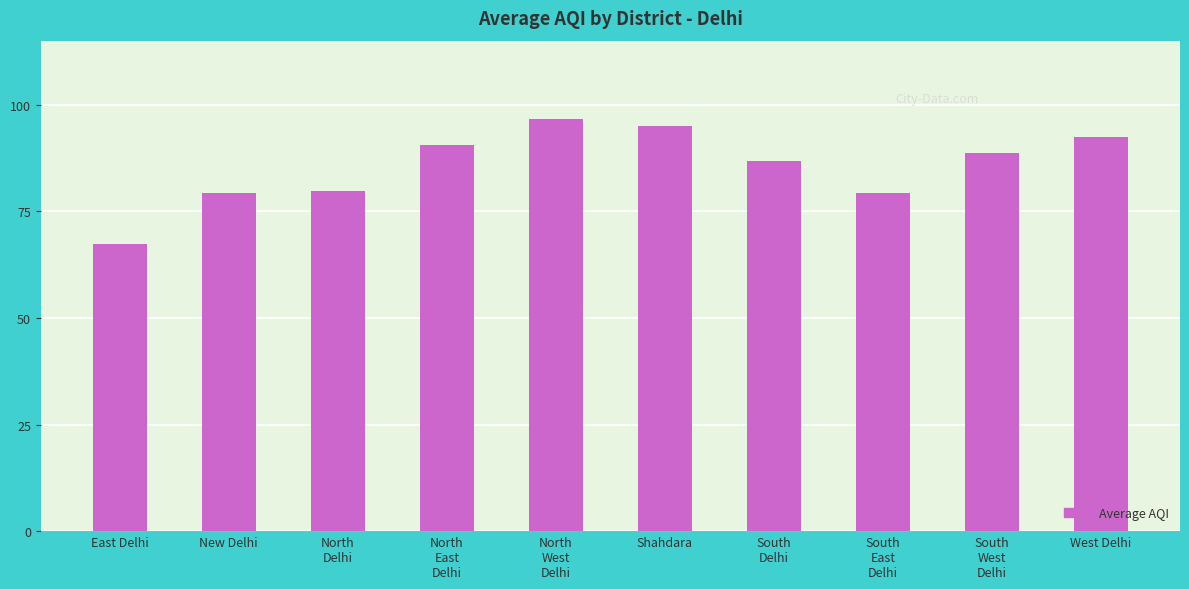

What is the change in value from North
Delhi to Shahdara?

+15.3